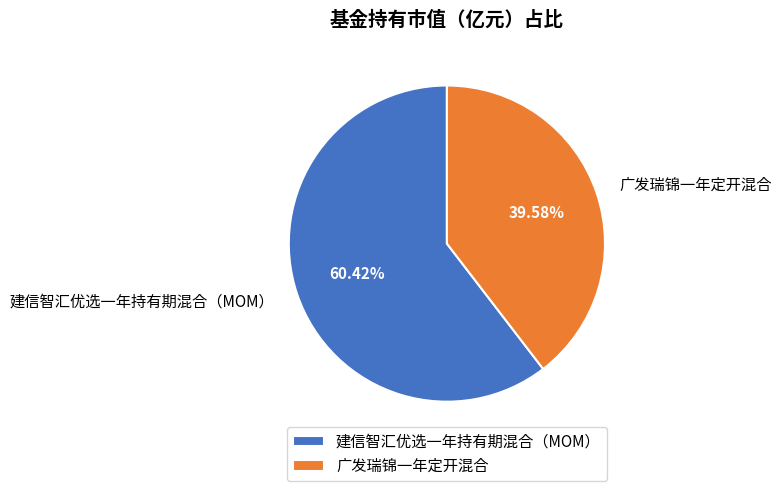

Between 广发瑞锦一年定开混合 and 建信智汇优选一年持有期混合（MOM）, which is larger?

建信智汇优选一年持有期混合（MOM）